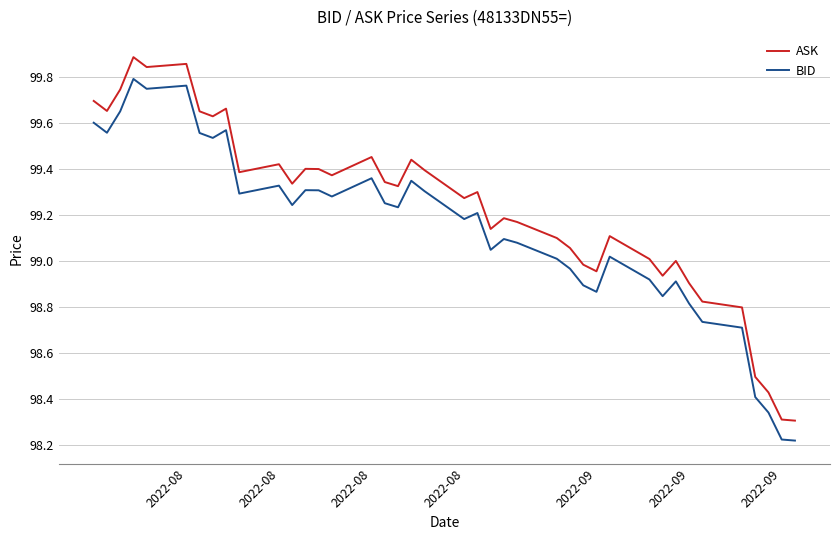

True or false: BID and ASK cross at least once.

False